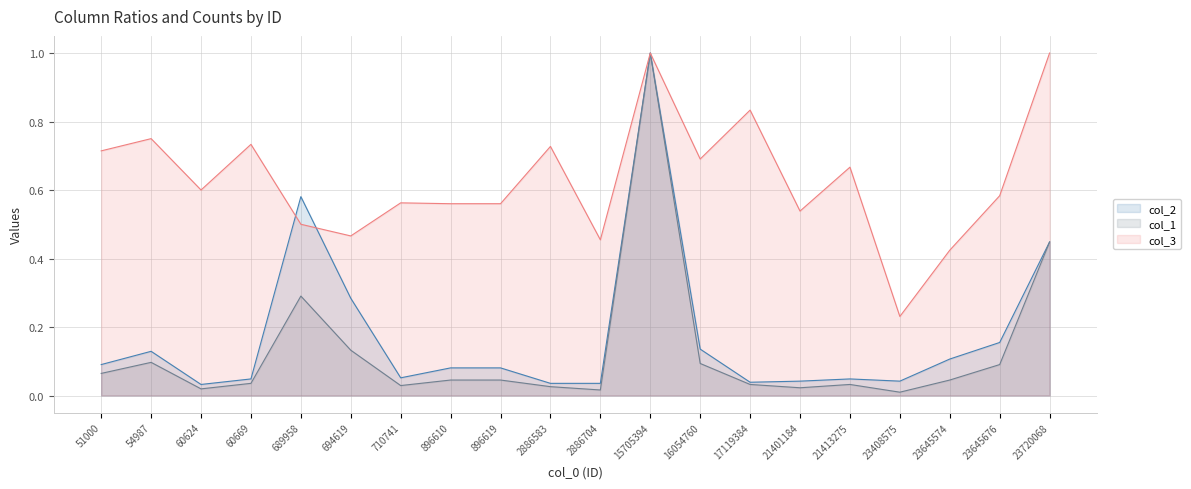

True or false: col_1 and col_2 intersect in this chart.

False